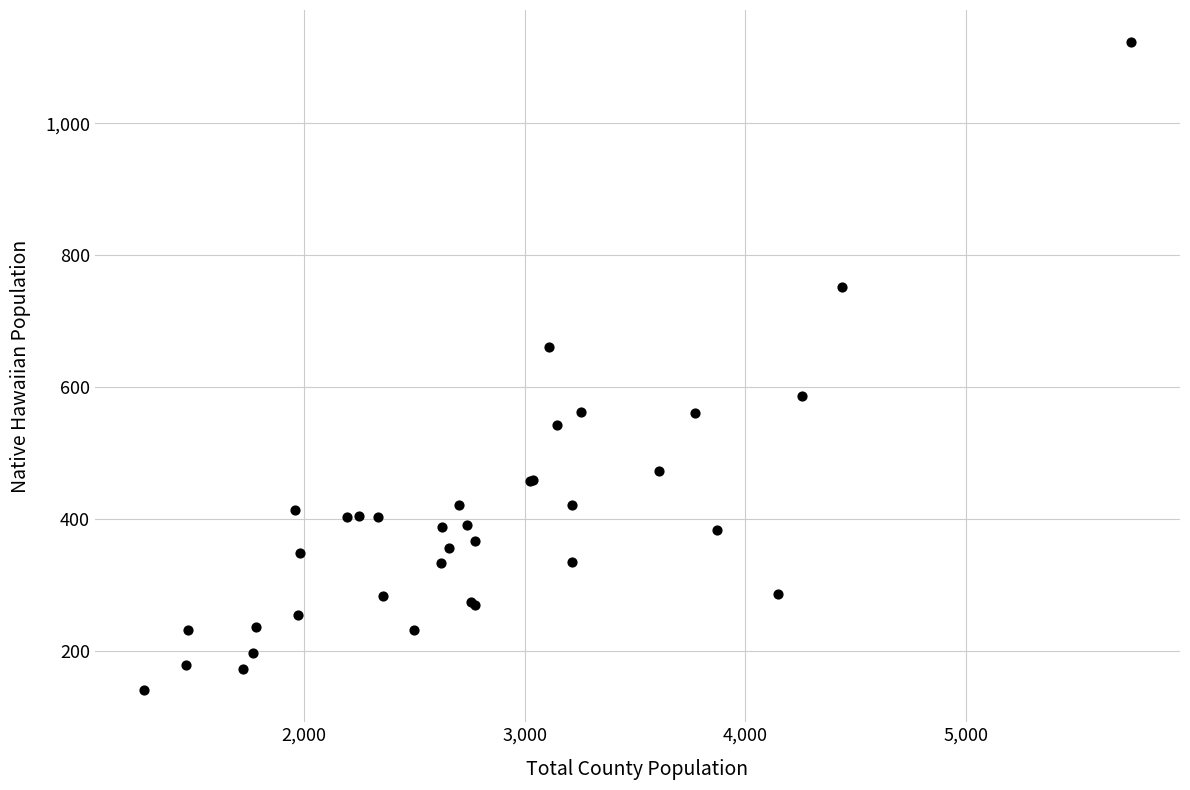

What Y value in the scatter plot is closest to 632?

661